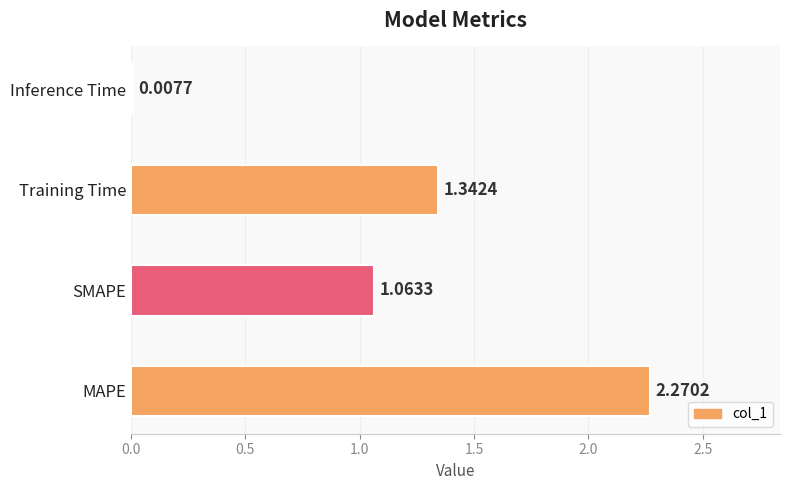

What is the sum of the values at Training Time and MAPE?

3.6